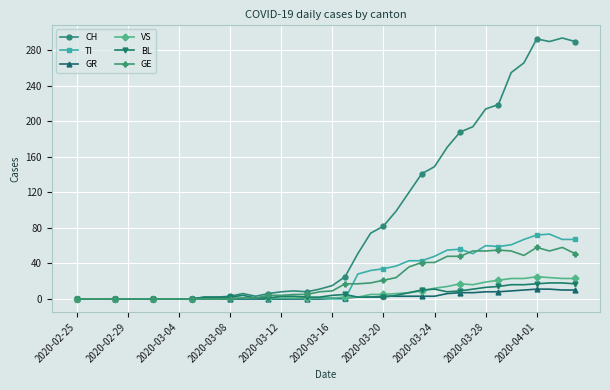

Which series has the largest total across all categories?

CH